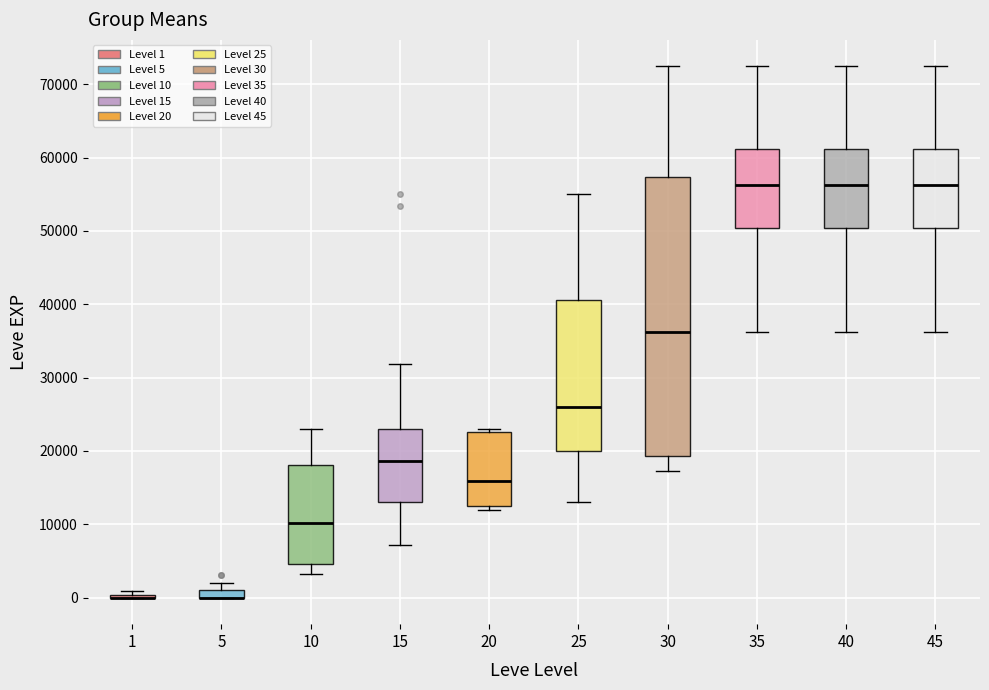

Where is the lower edge of the box at x = 10 on the y-axis? The values are not printed on the chart, so give them approximately, as read against the axis.

5000